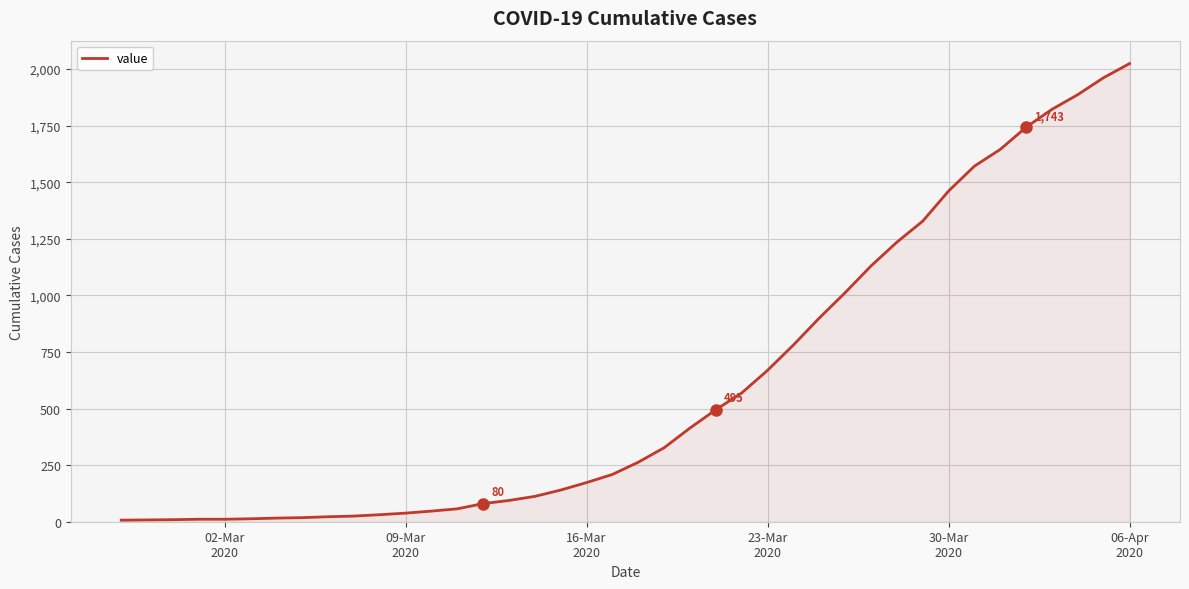

How many distinct data groups are displayed?

1